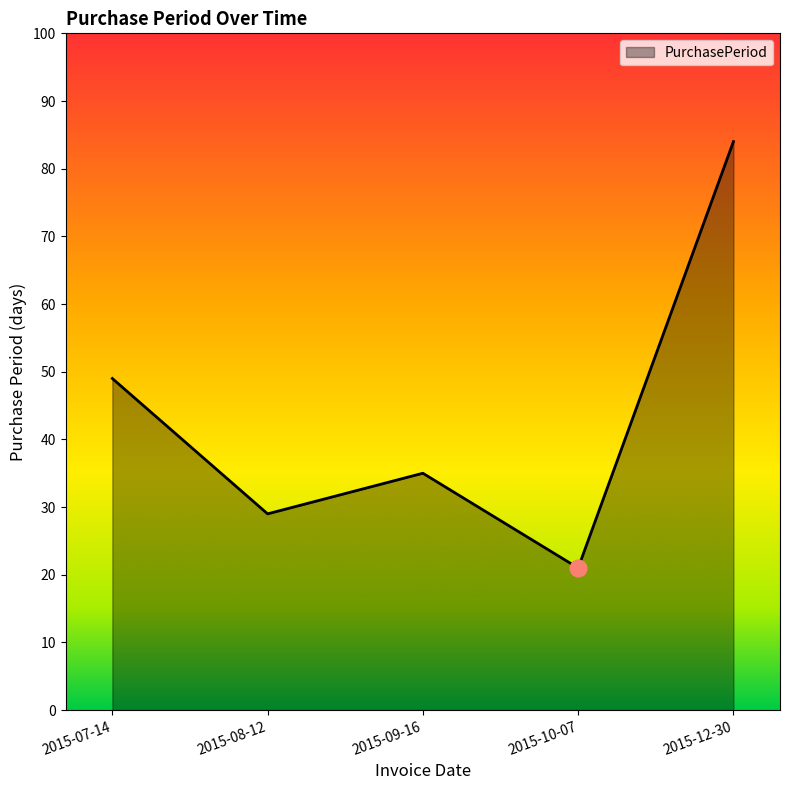

True or false: there are more than 2 points higher than both neighbors.

False